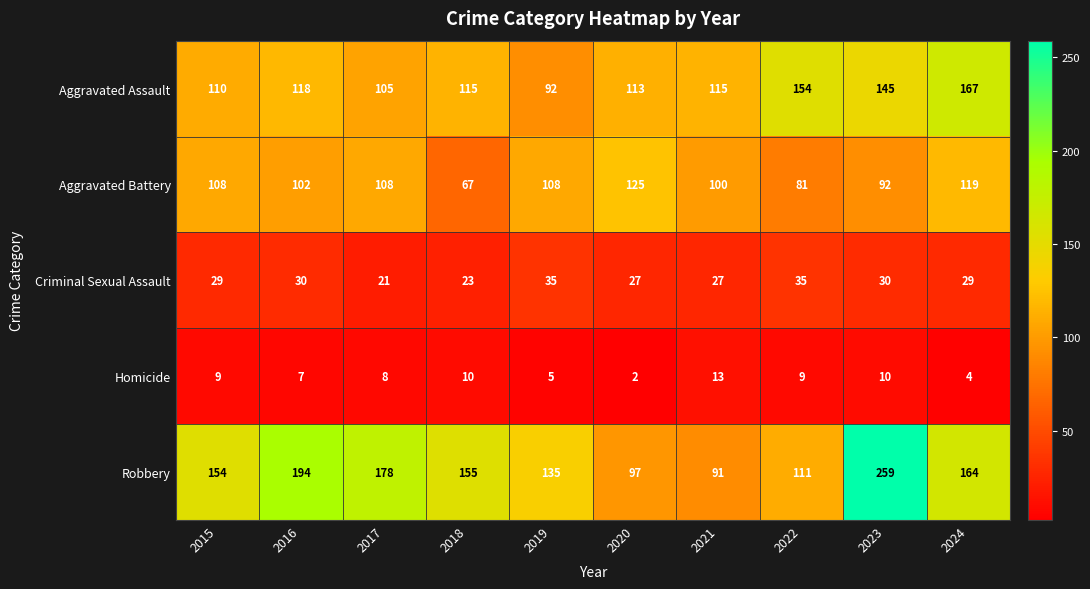

True or false: Homicide has a value of 4 at 2024.

True